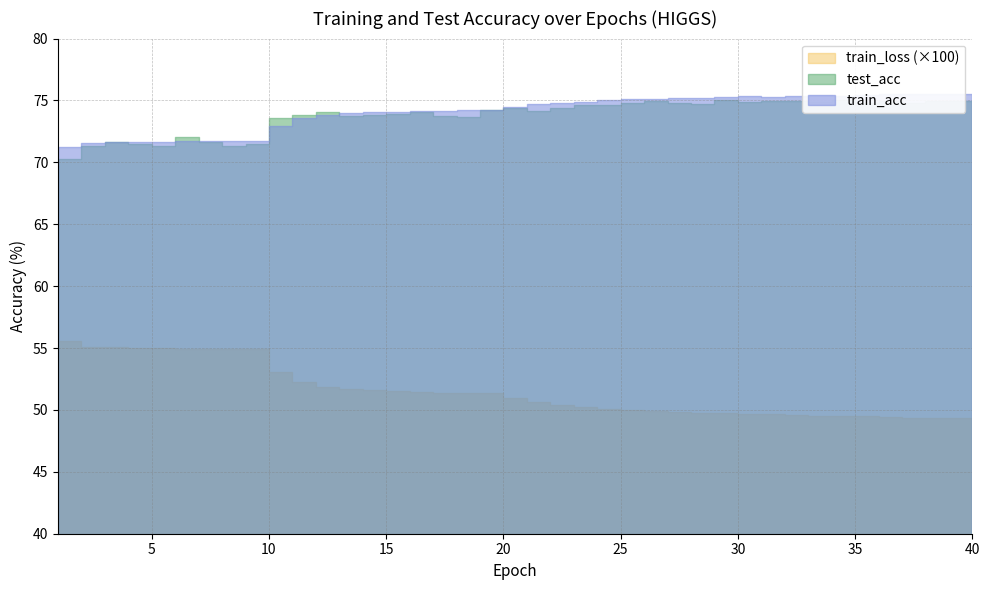

Which series has the largest total across all categories?

train_acc